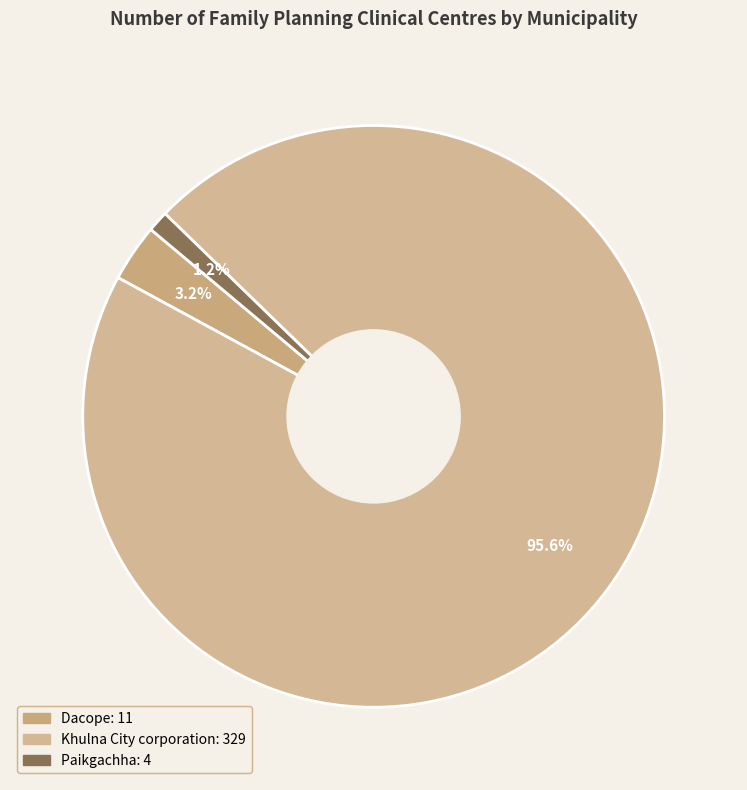

What is the largest slice in the pie chart?

Khulna City corporation